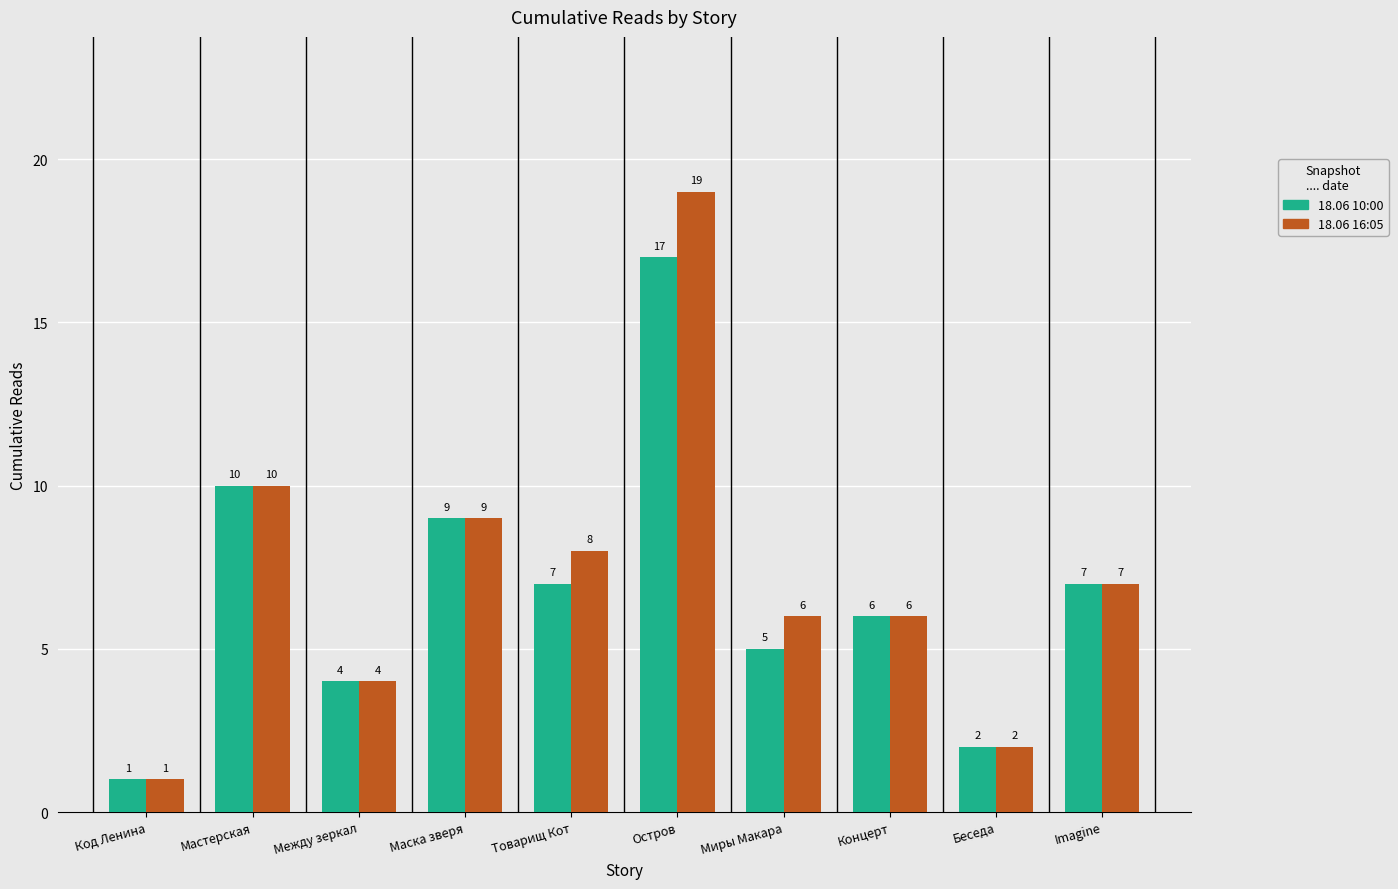

What value does the 18.06 16:05 series have at Товарищ Кот, to the nearest 5?

10